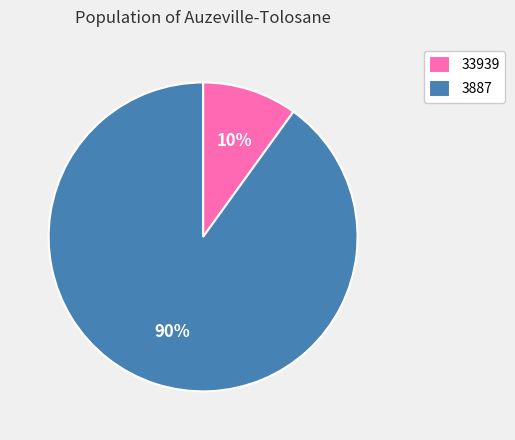

To the nearest percent, what is the difference between the largest and smallest slice percentages?

80%